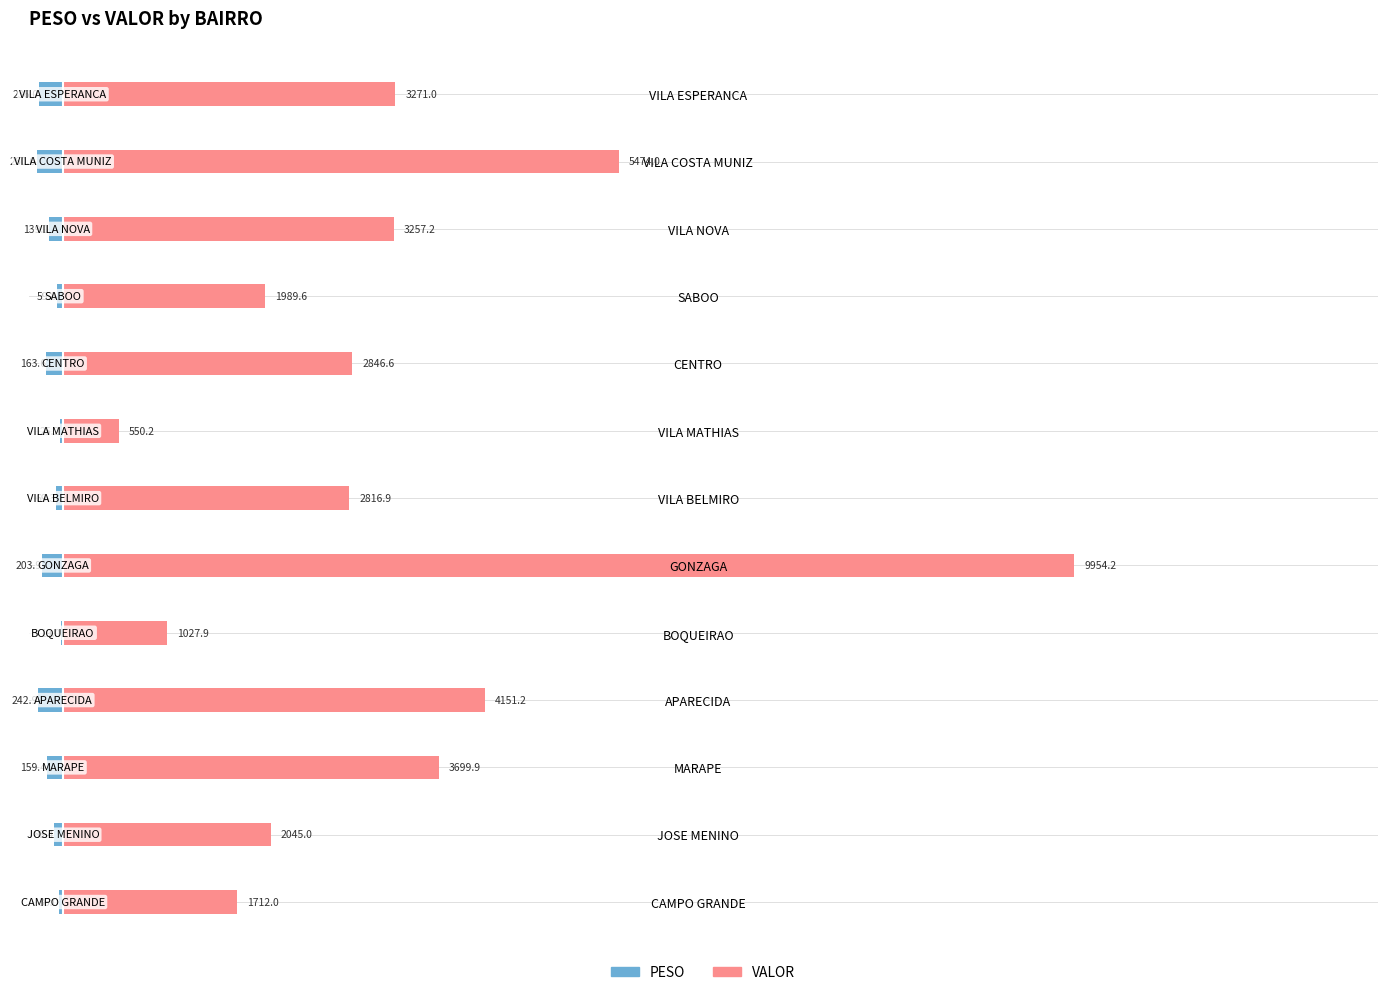

Rank the series by their maximum value, from highest to lowest.

VALOR, PESO